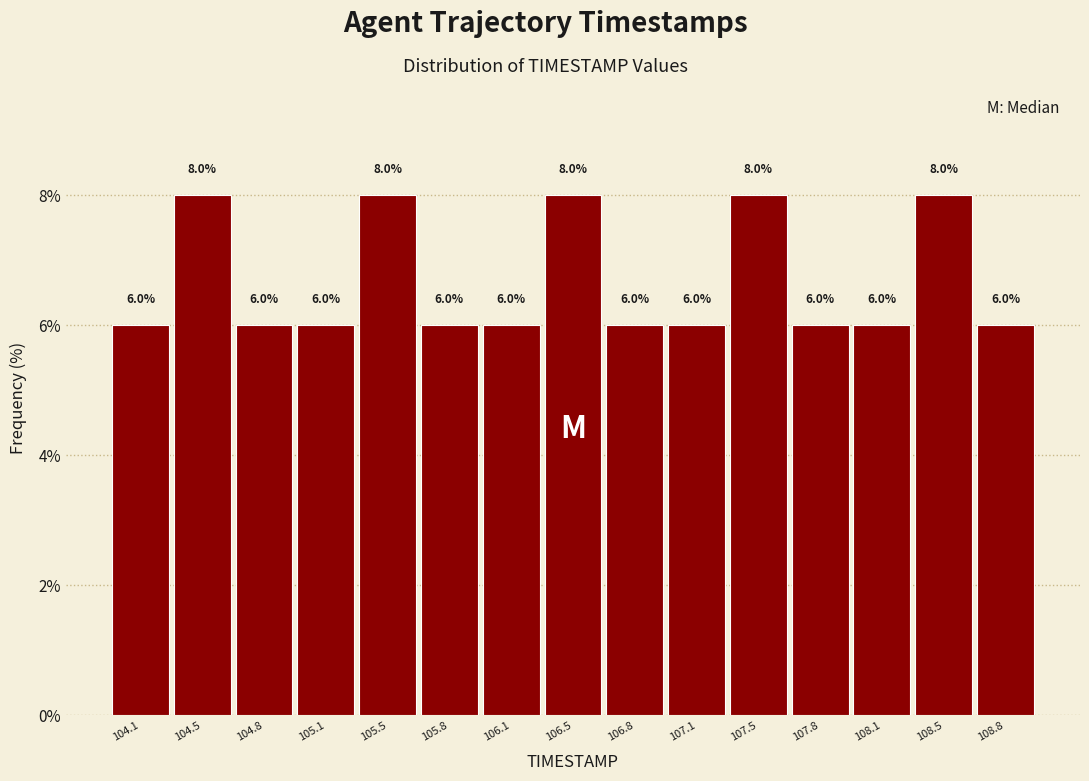

Reading left to right, list every bar in this chart as the range it spans on the x-axis followed by its height. The bar edges are not printed on the chart, so give them approximately, as read against the axis.

103.95 to 104.30: 6.0
104.30 to 104.60: 8.0
104.60 to 104.95: 6.0
104.95 to 105.30: 6.0
105.30 to 105.60: 8.0
105.60 to 105.95: 6.0
105.95 to 106.30: 6.0
106.30 to 106.60: 8.0
106.60 to 106.95: 6.0
106.95 to 107.30: 6.0
107.30 to 107.60: 8.0
107.60 to 107.95: 6.0
107.95 to 108.30: 6.0
108.30 to 108.60: 8.0
108.60 to 108.95: 6.0